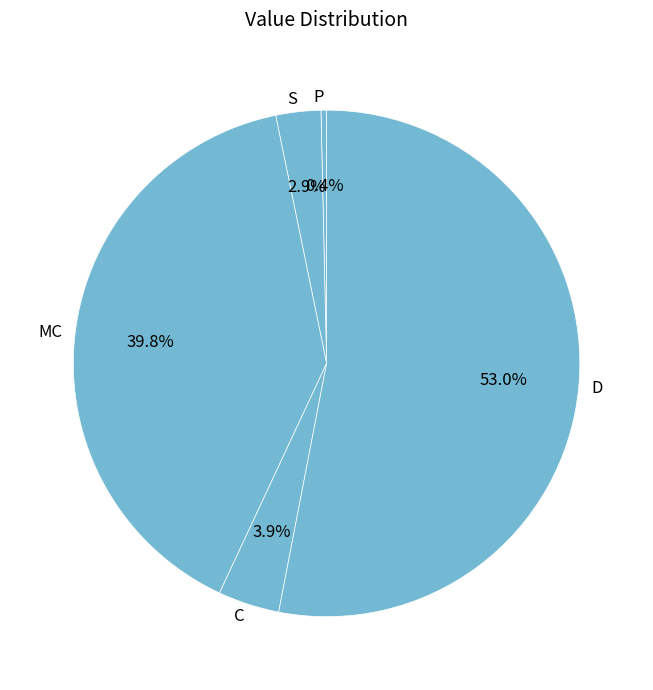

Which slice is the largest?

D